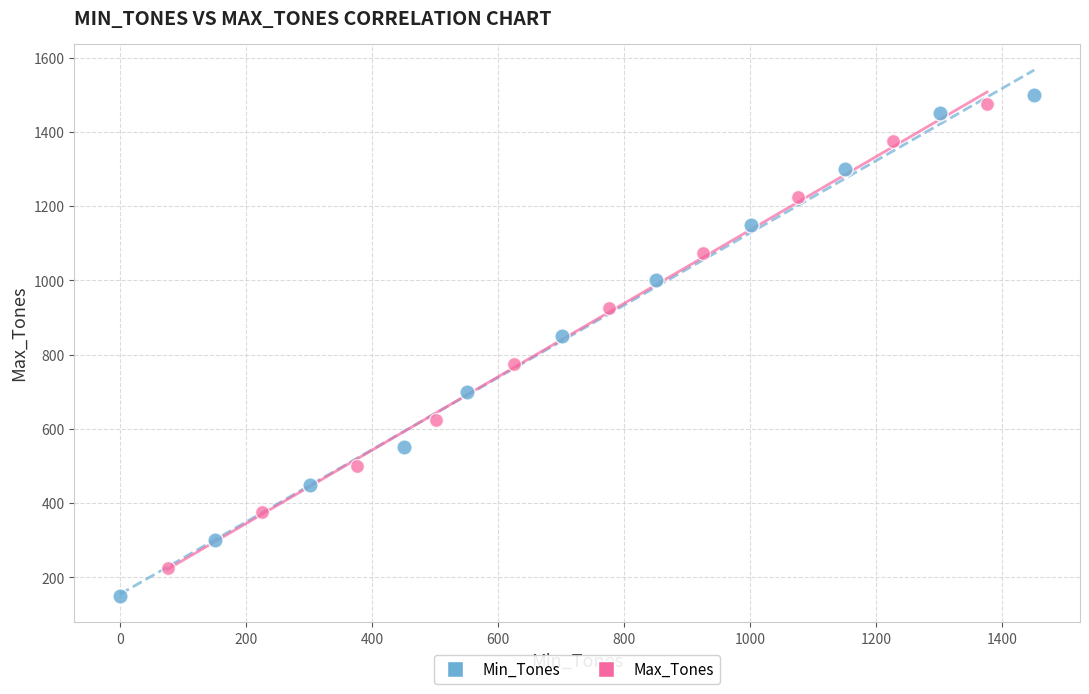

Which series contains the lowest Y value?

Min_Tones